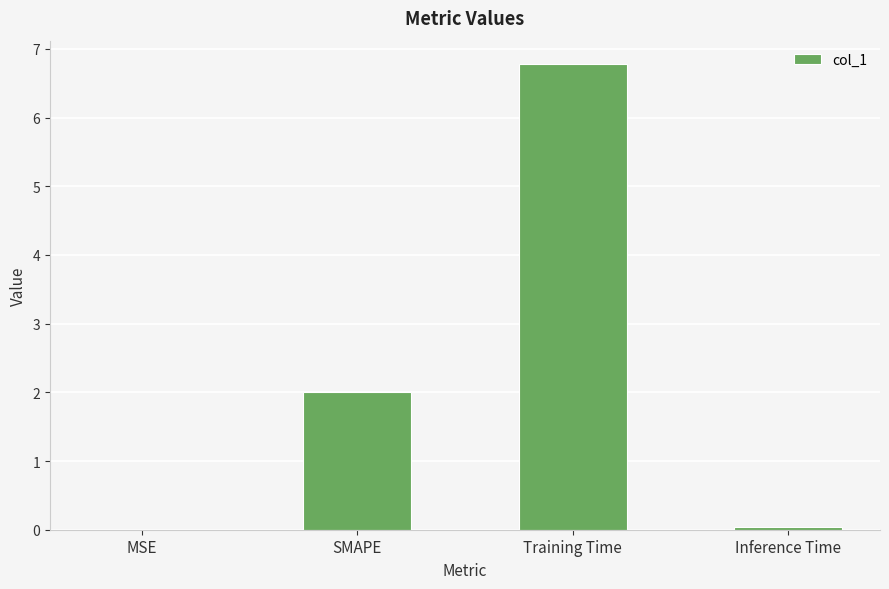

What is the difference between the values at Inference Time and SMAPE?

2.0